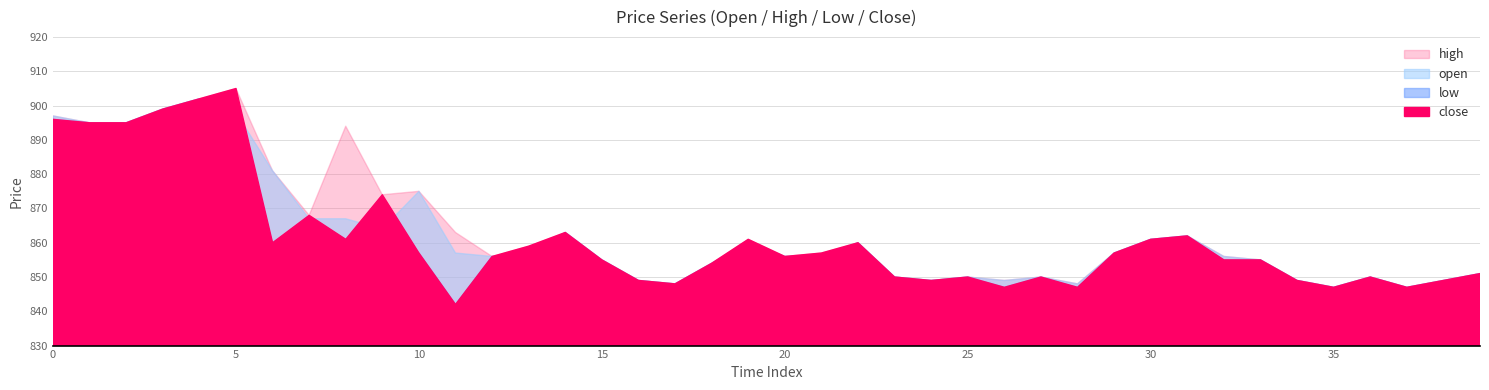

Which series has the widest spread of values?

close